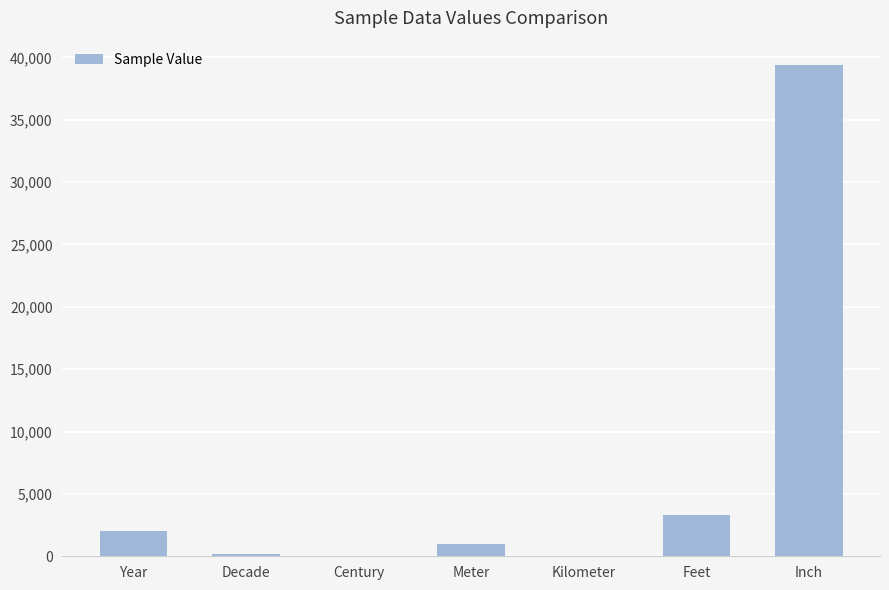

What is the sum of all values?

45894.9